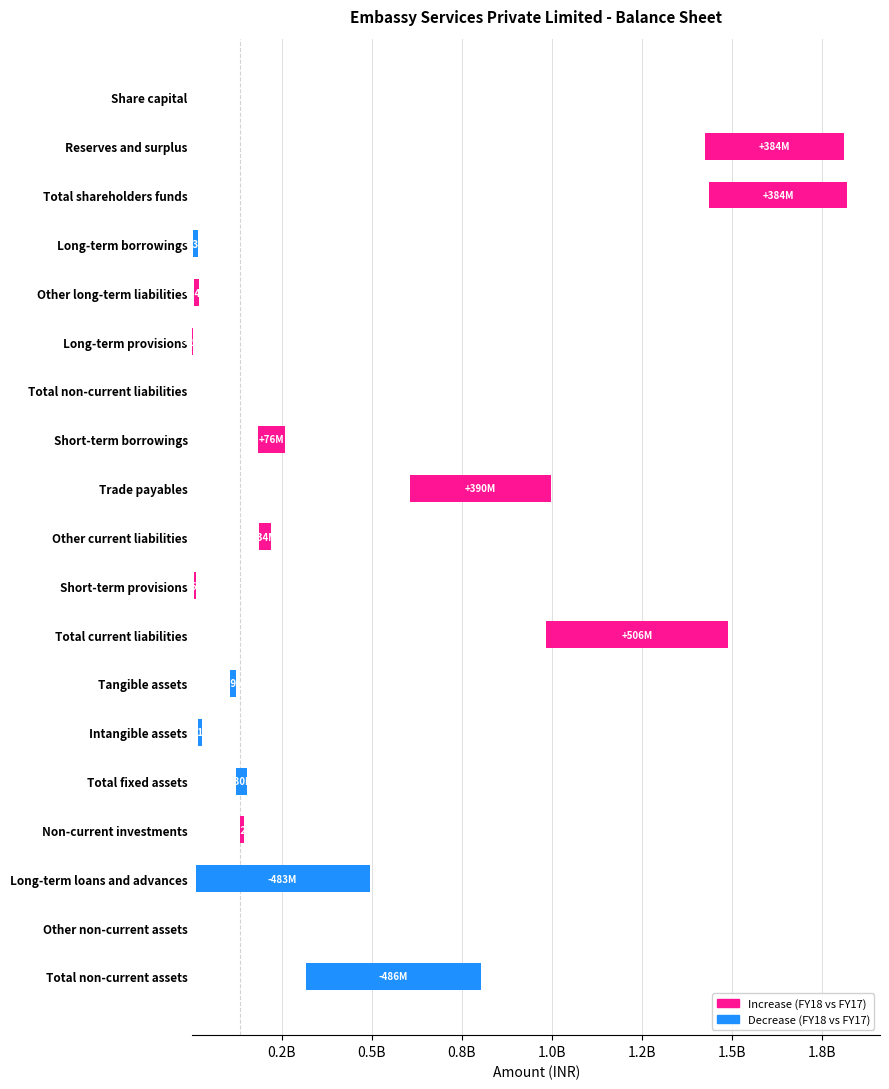

How many values exceed 2053000?

9